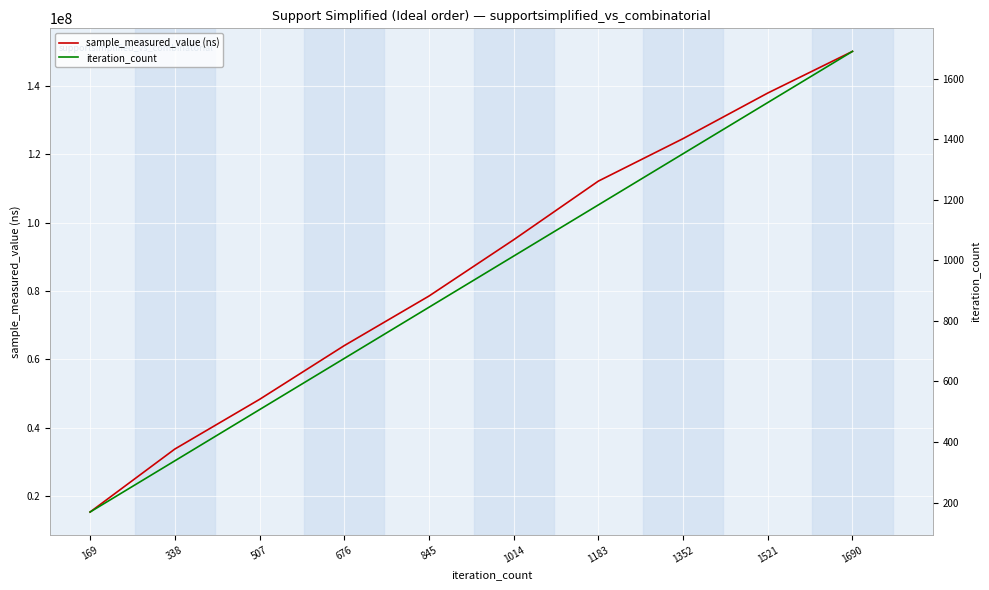

What are all the series names shown in the legend?

sample_measured_value (ns), iteration_count